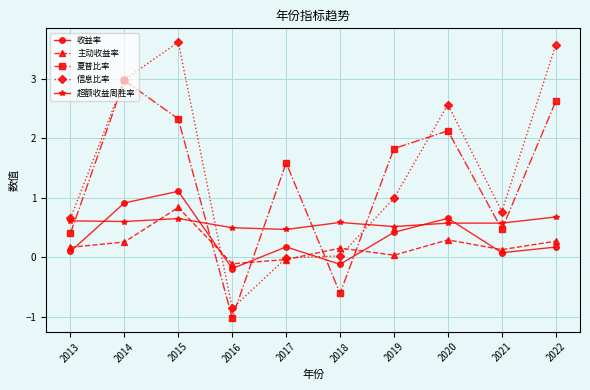

In 夏普比率, how many points are lower than both neighbors (excluding endpoints)?

3